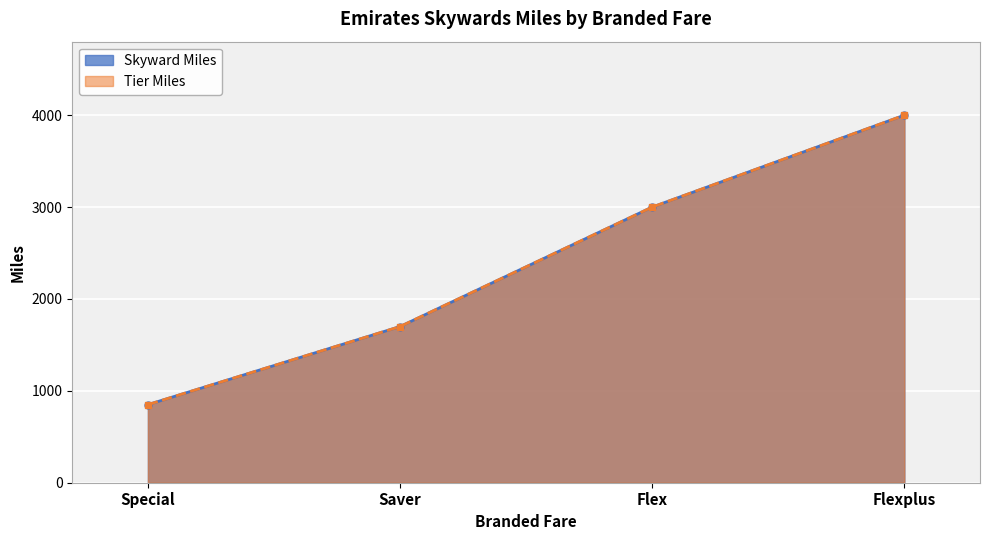

True or false: Tier Miles and Skyward Miles intersect in this chart.

False